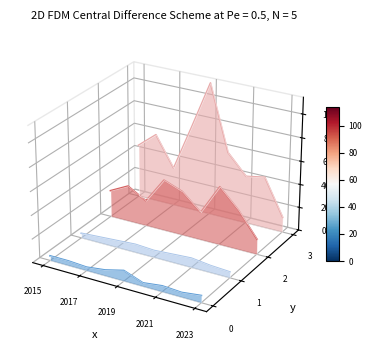

True or false: Aggravated Battery and Aggravated Assault intersect in this chart.

False